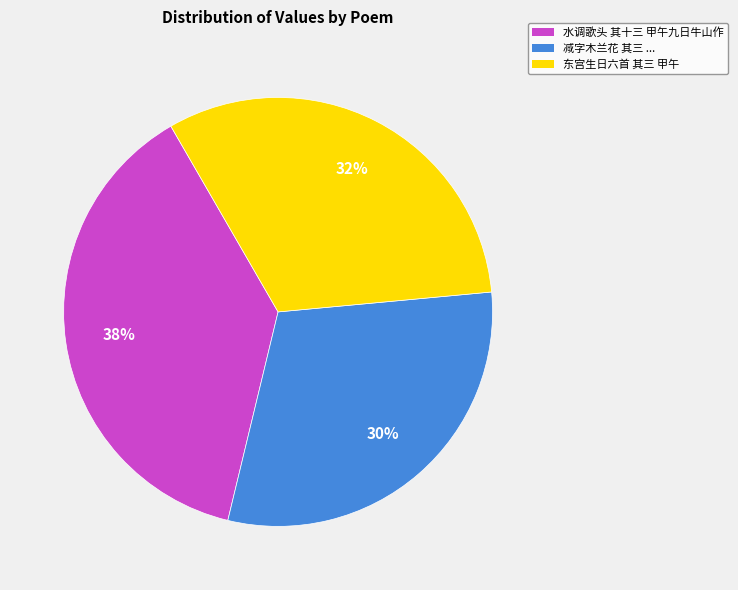

What is the ratio of the value at 东宫生日六首 其三 甲午 to the value at 减字木兰花 其三 ...?

1.1